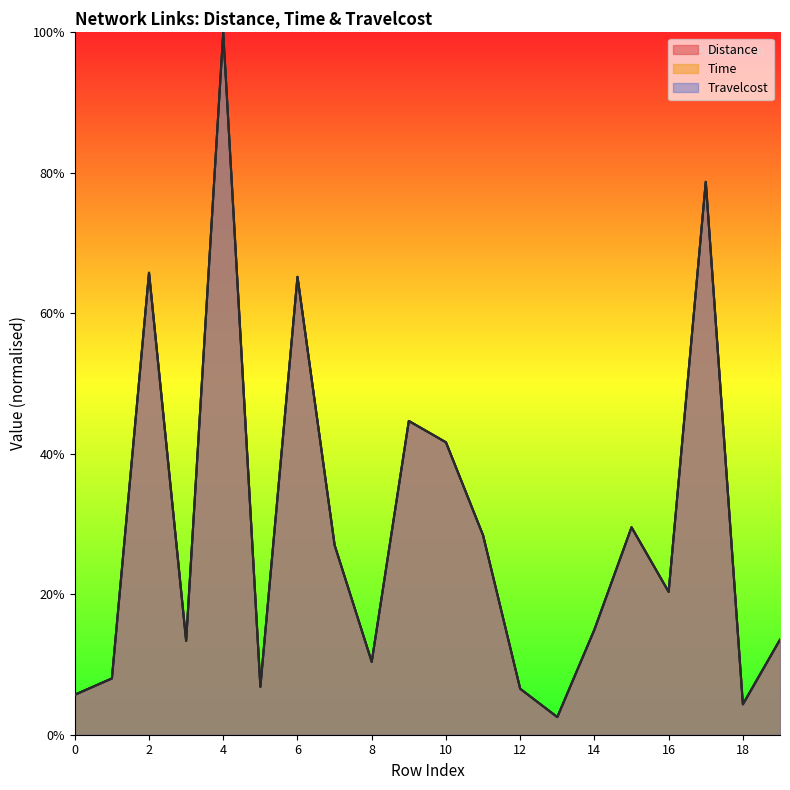

The Travelcost series shows 0.1 at 8. True or false?

True